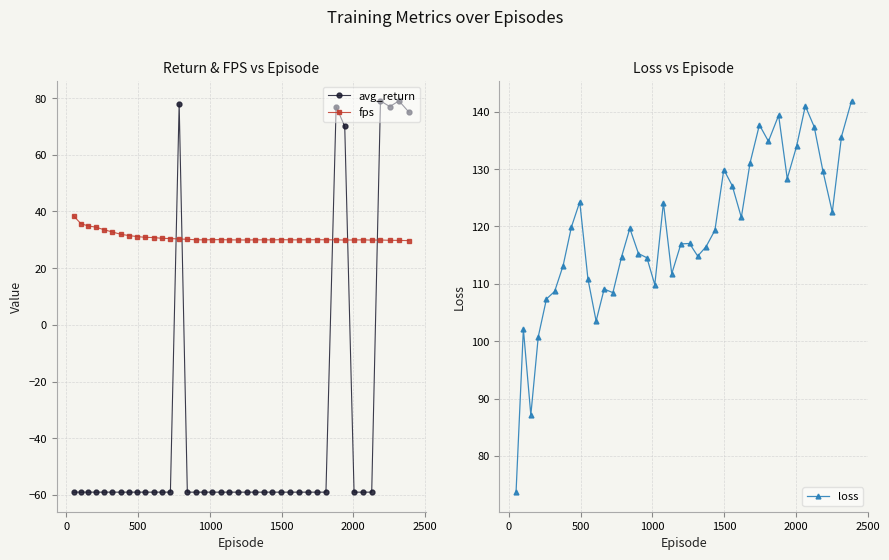

True or false: avg_return has more than 2 interior local peaks.

True